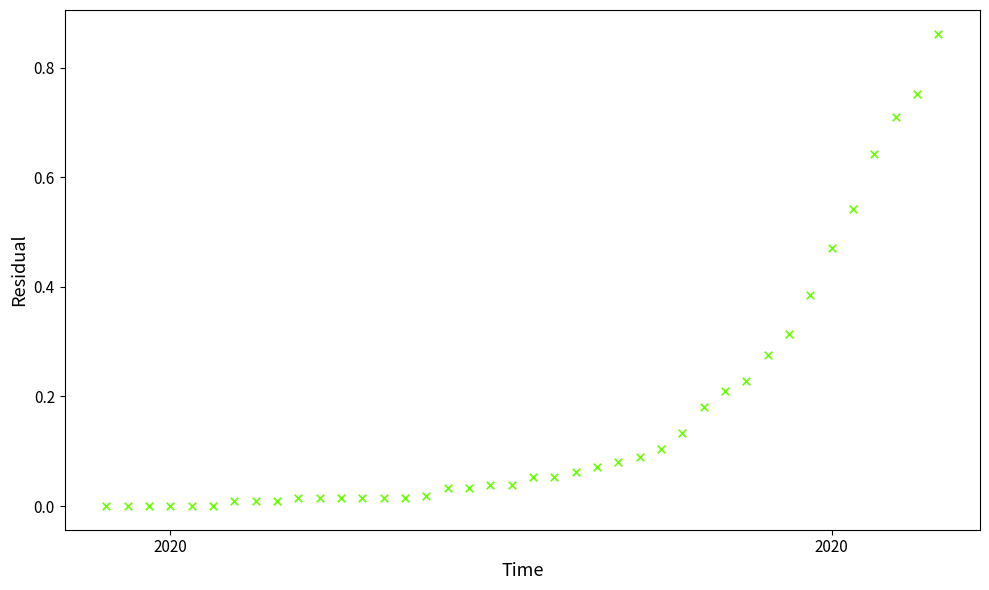

What is the range of X values (max minus min)?

39.0